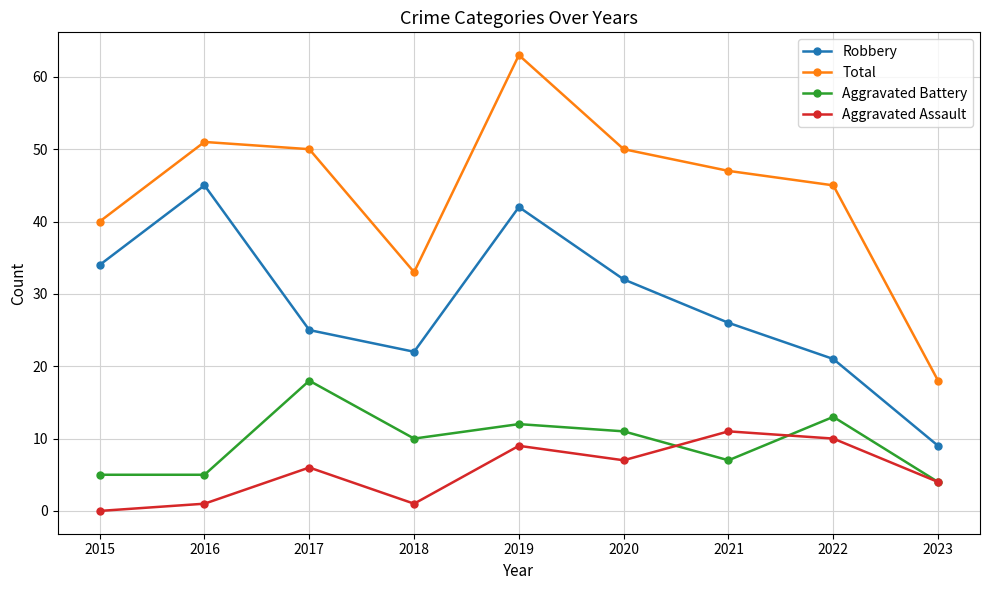

What is the difference between the second highest and minimum values in the Aggravated Assault series?

10